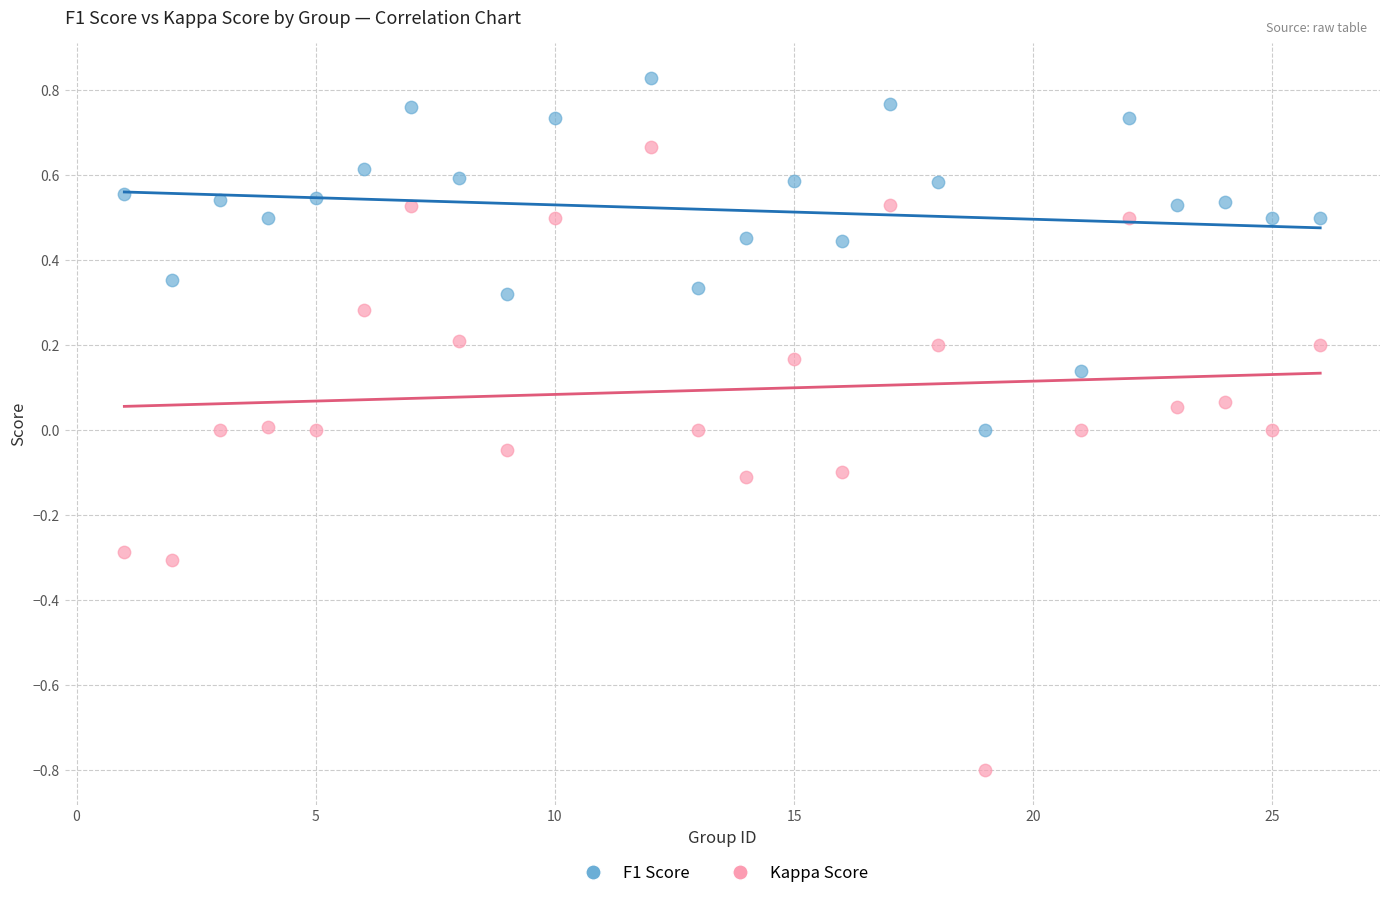

Across all data points, what is the range of Y values (max minus min)?

1.6